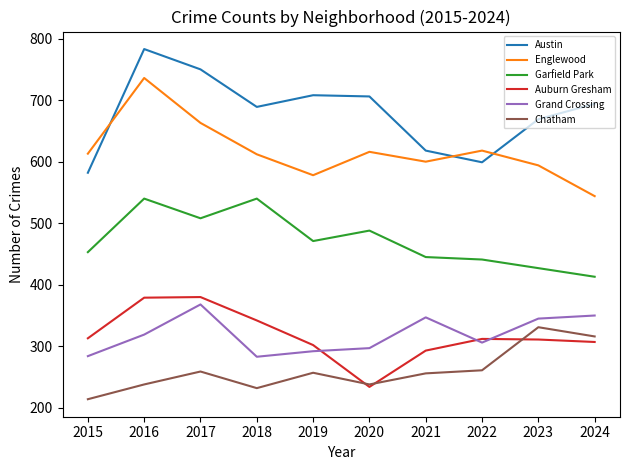

What is the maximum value for Austin?

783